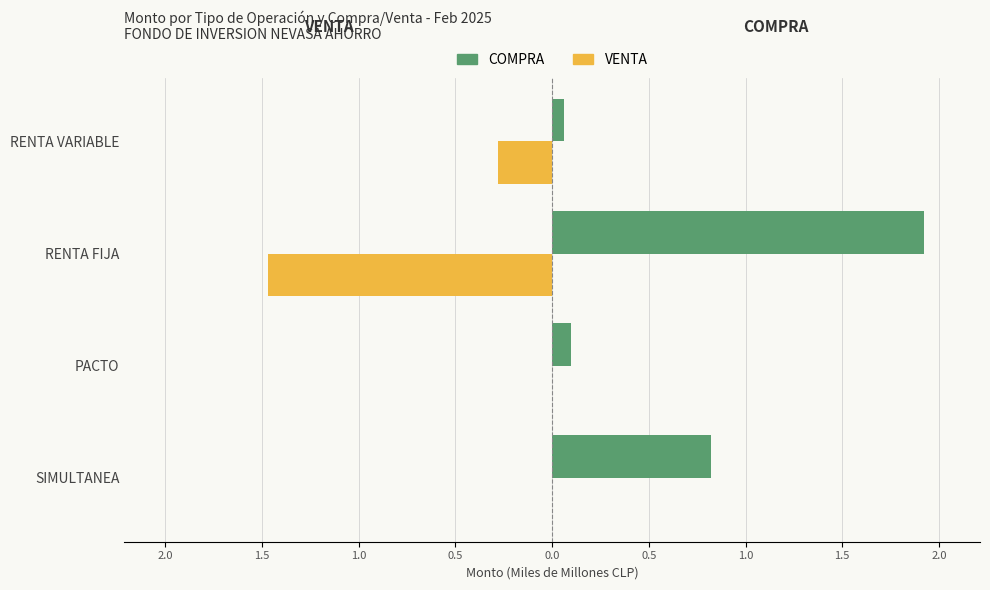

What are all the series names shown in the legend?

COMPRA, VENTA